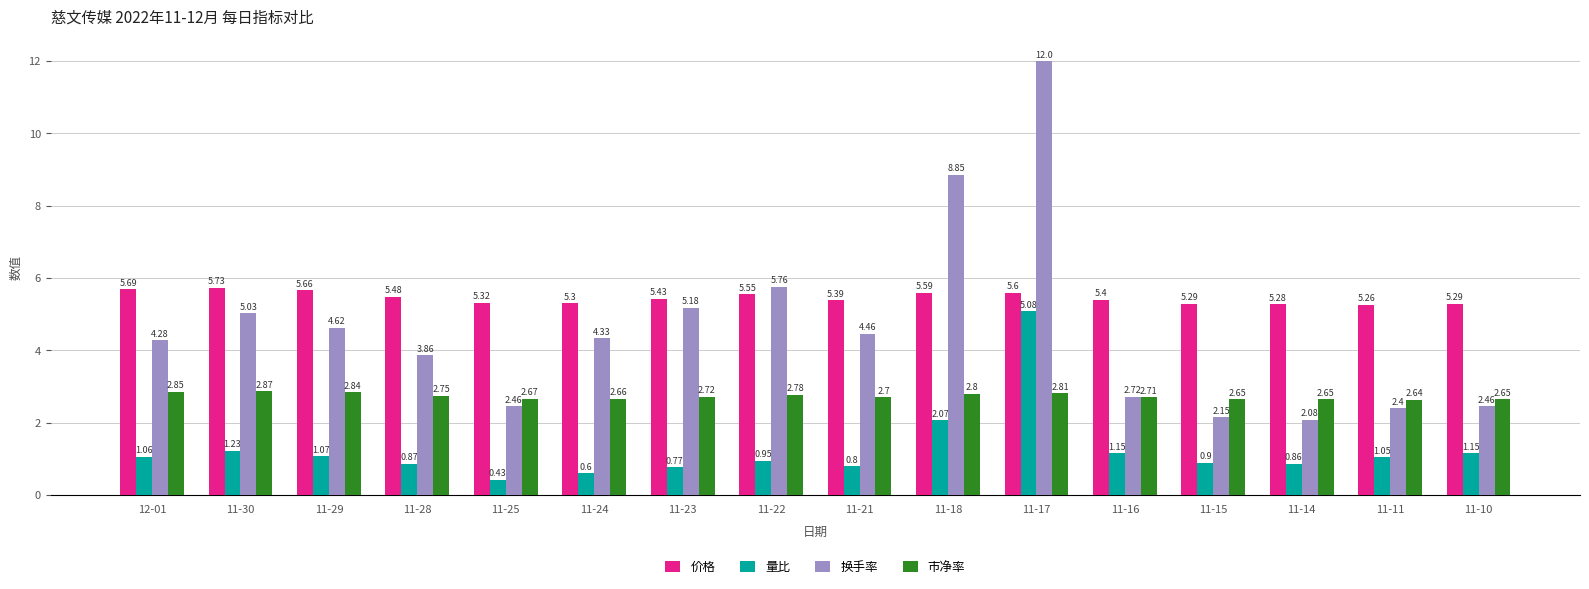

Which label corresponds to the largest value in the chart?

11-17